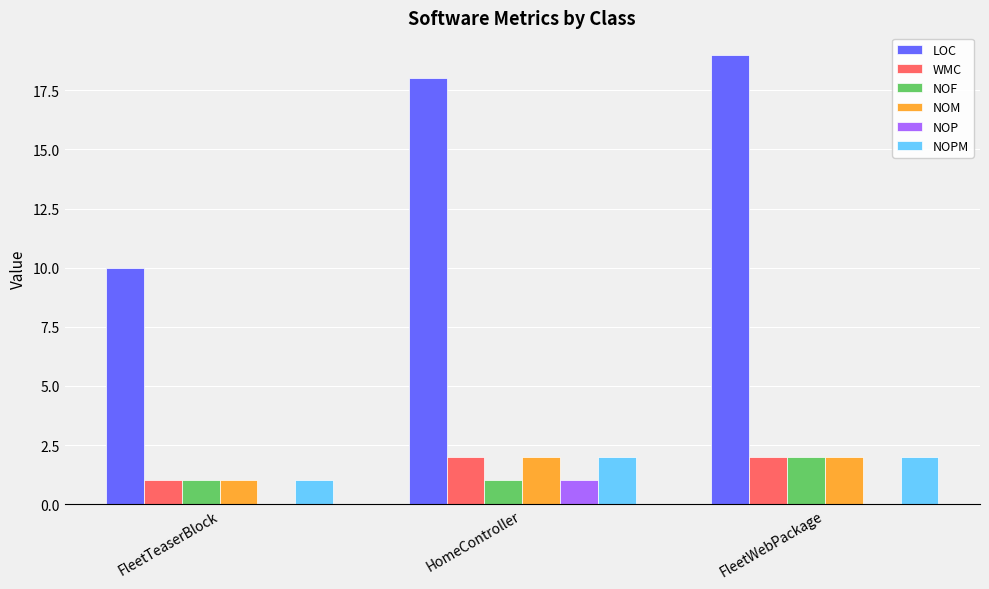

Reading right to left, transcribe all the data shown in this chart.

LOC: FleetWebPackage=19	HomeController=18	FleetTeaserBlock=10
WMC: FleetWebPackage=2	HomeController=2	FleetTeaserBlock=1
NOF: FleetWebPackage=2	HomeController=1	FleetTeaserBlock=1
NOM: FleetWebPackage=2	HomeController=2	FleetTeaserBlock=1
NOP: FleetWebPackage=0	HomeController=1	FleetTeaserBlock=0
NOPM: FleetWebPackage=2	HomeController=2	FleetTeaserBlock=1